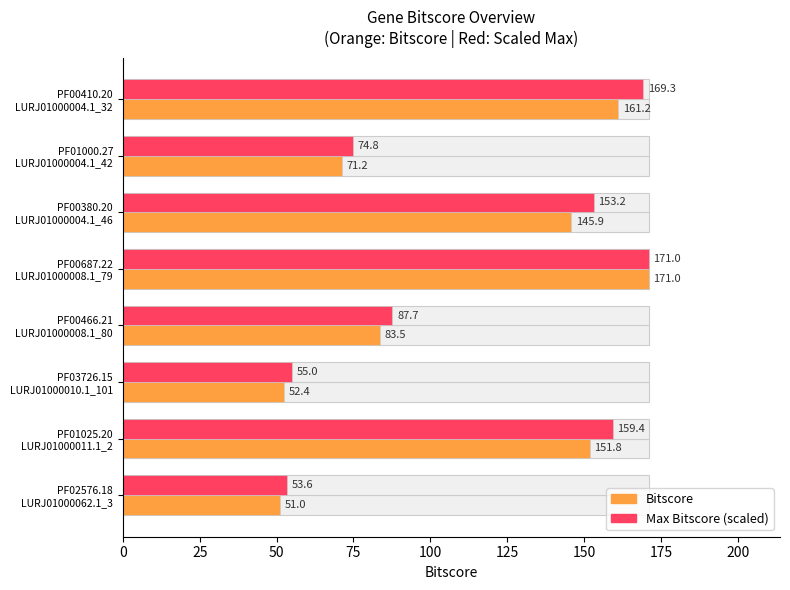

Rank the series at PF02576.18 LURJ01000062.1_3 from lowest to highest value.

Bitscore, Max Bitscore (scaled)